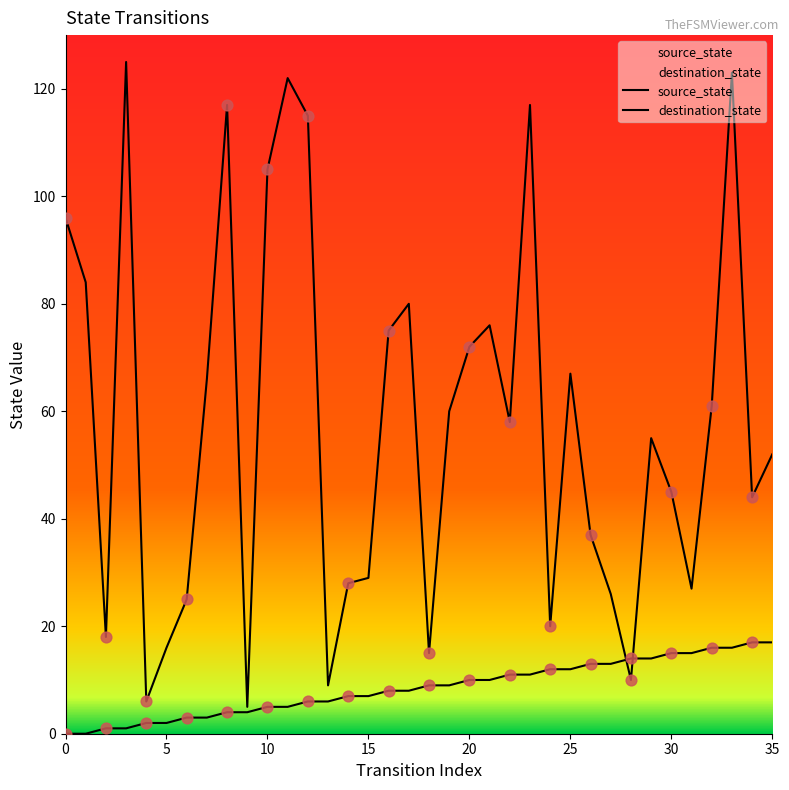

Which series has the widest spread of Y values?

destination_state